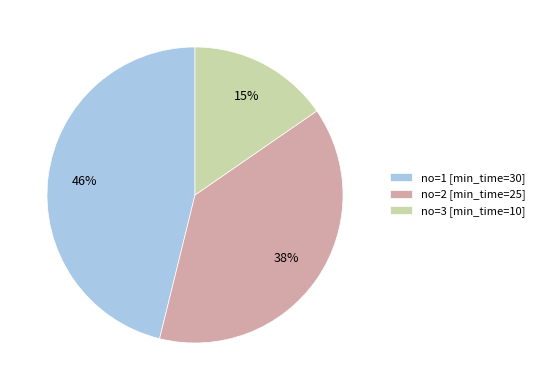

Count the number of slices in the pie.

3